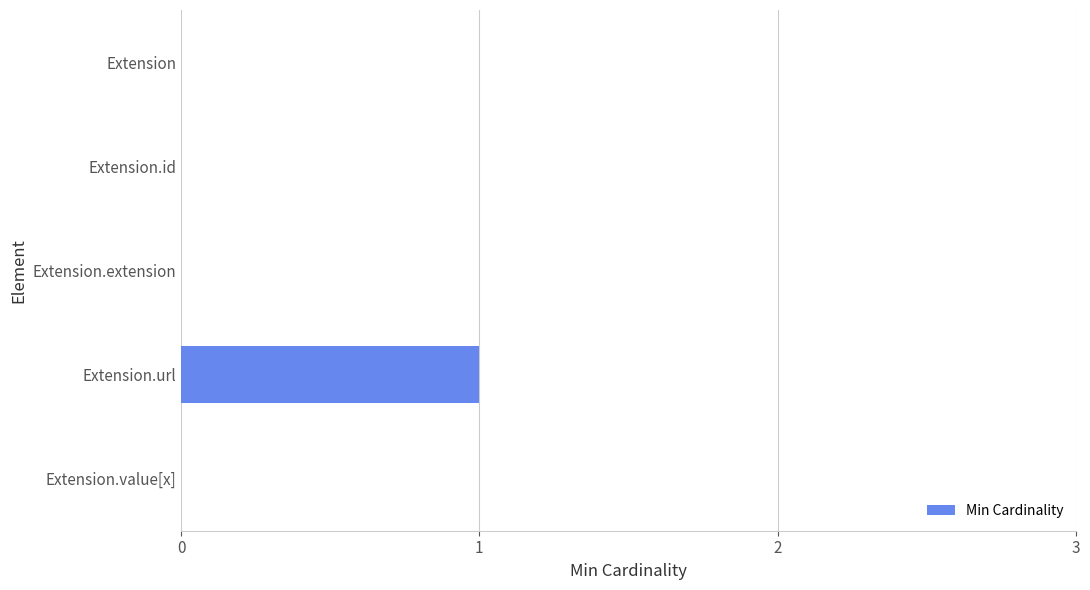

Which category has the highest value across all series?

Extension.url